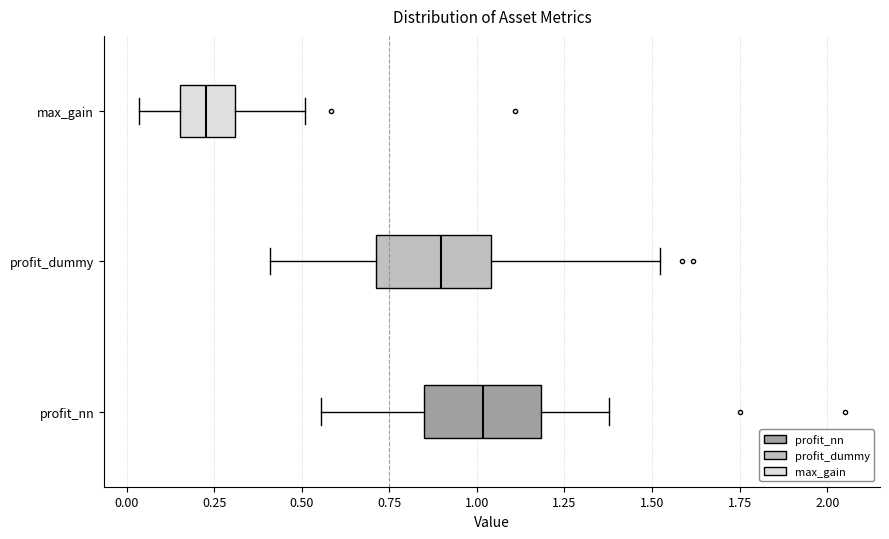

Reading bottom to top, read every box against the x-axis: the position of its median line, the range the box covers, and the ends of its whiskers. The values are not printed on the chart, so give them approximately, as read against the axis.

profit_nn: median 1.00, box 0.85 to 1.20, whiskers 0.55 to 1.40
profit_dummy: median 0.90, box 0.70 to 1.05, whiskers 0.40 to 1.50
max_gain: median 0.25, box 0.15 to 0.30, whiskers 0.05 to 0.50